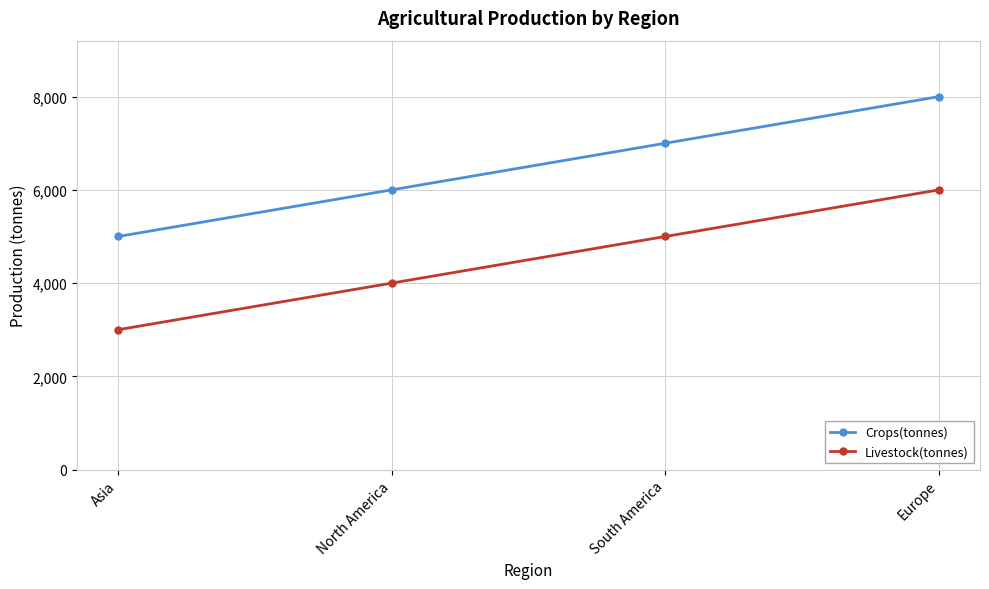

What is the spread (max minus min) of values at North America?

2000